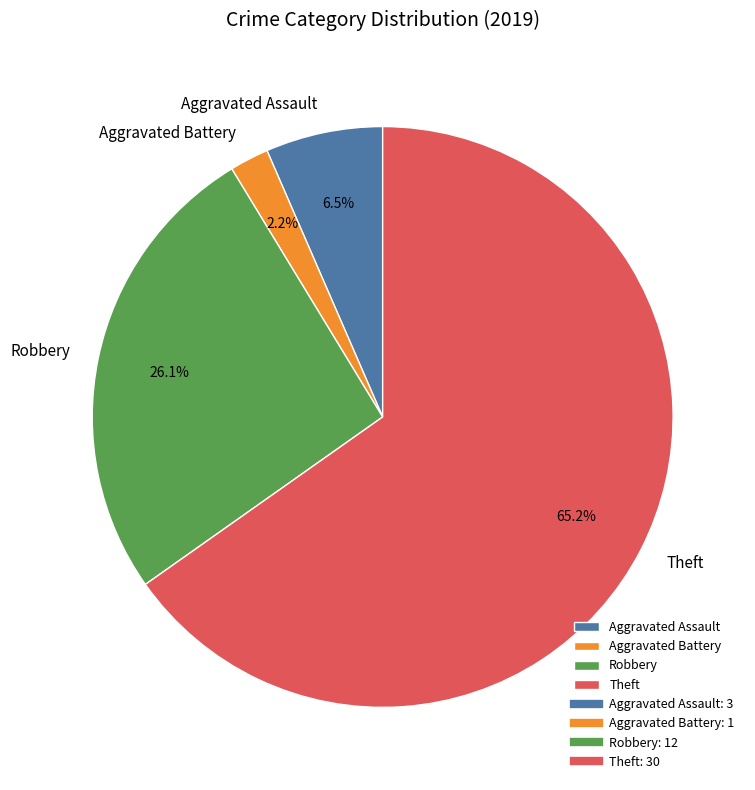

Which slice is the smallest?

Aggravated Battery